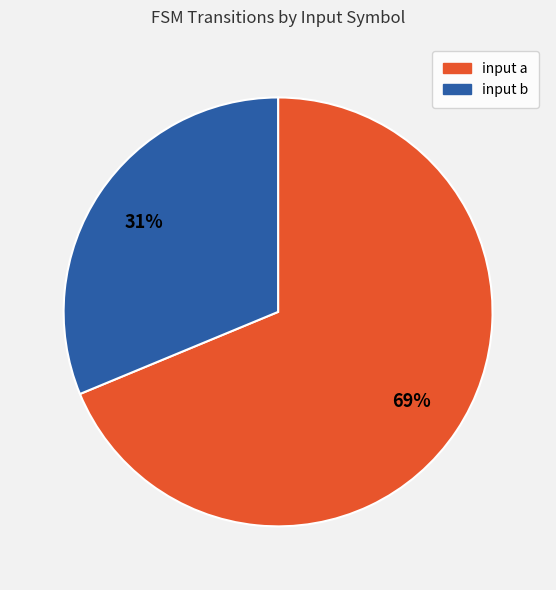

Count the number of slices in the pie.

2